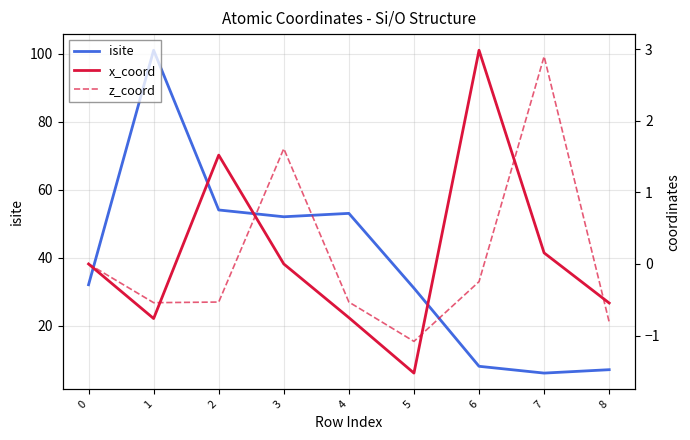

True or false: x_coord and z_coord intersect in this chart.

True